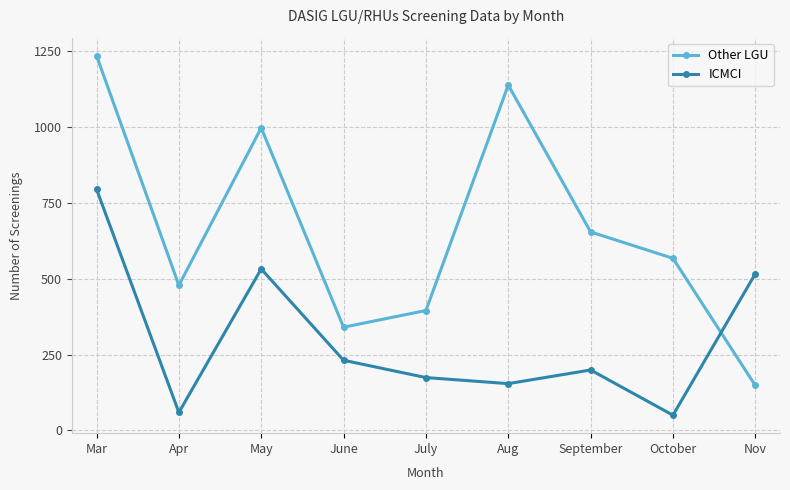

Does the chart display data point markers on the line(s)?

Yes